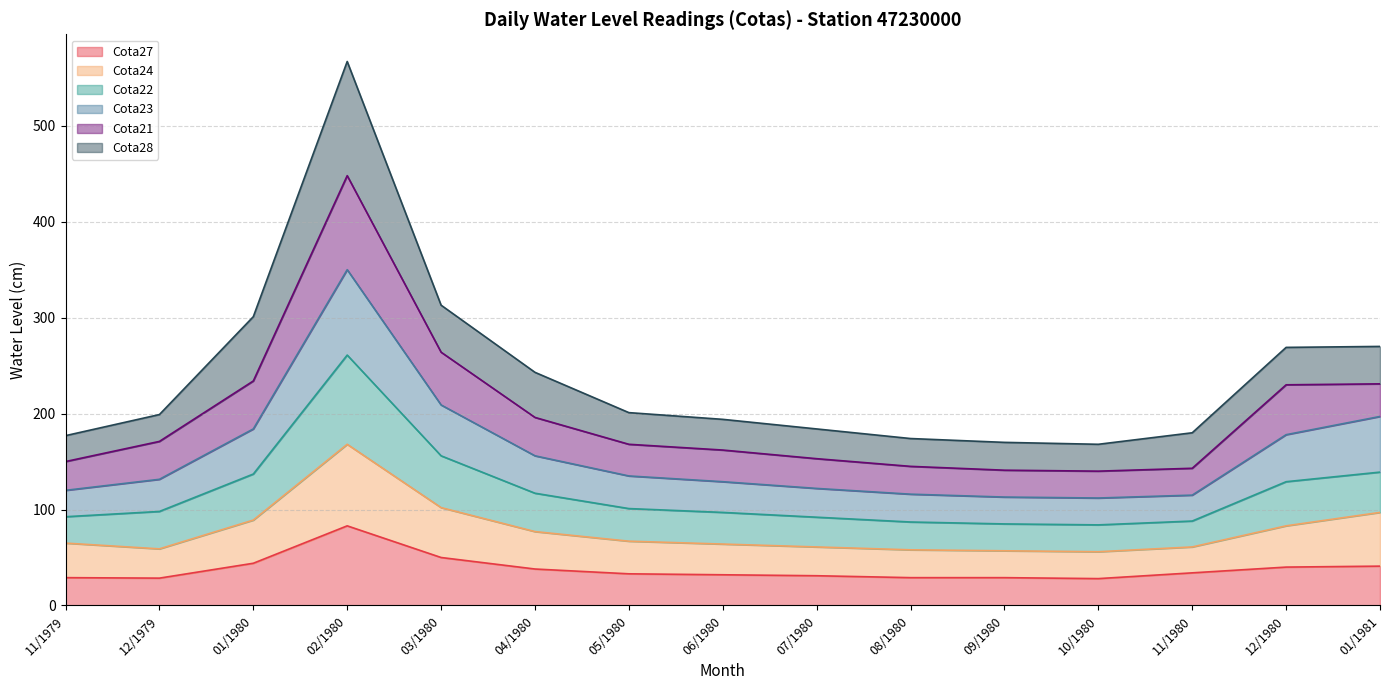

What is the minimum value for Cota27?

28.0